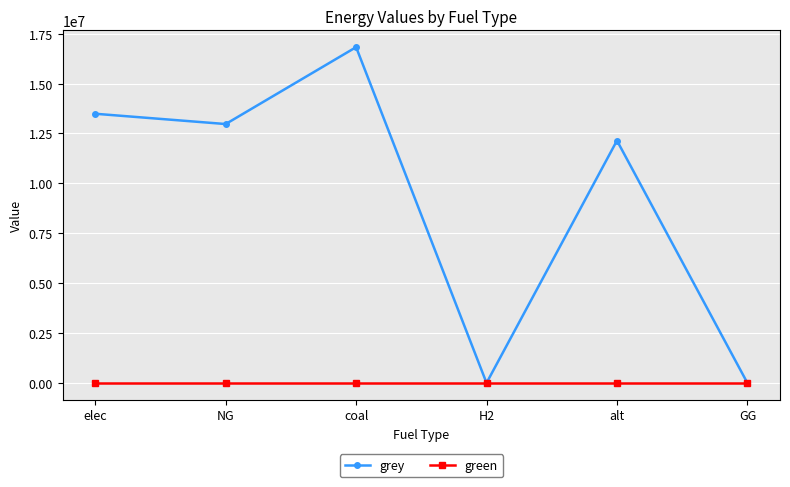

At which category is the sum across all series the highest?

coal